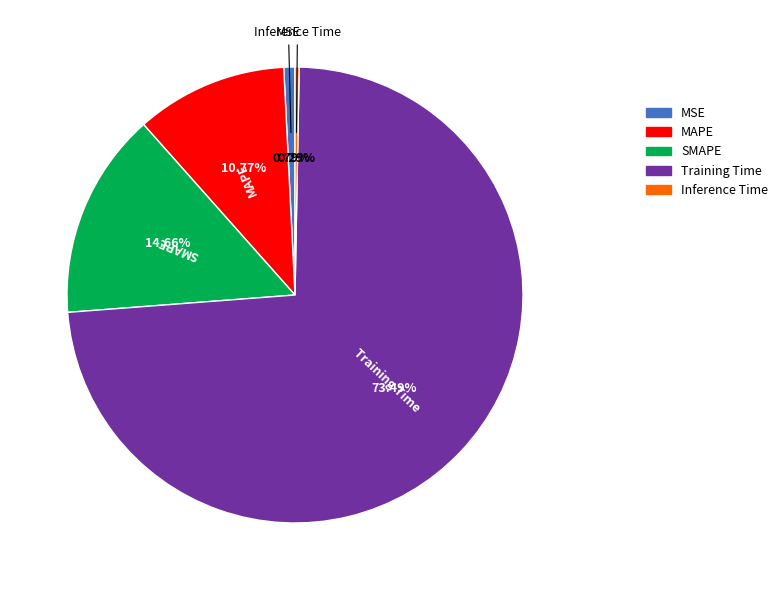

Which slice represents more than half of the pie?

Training Time